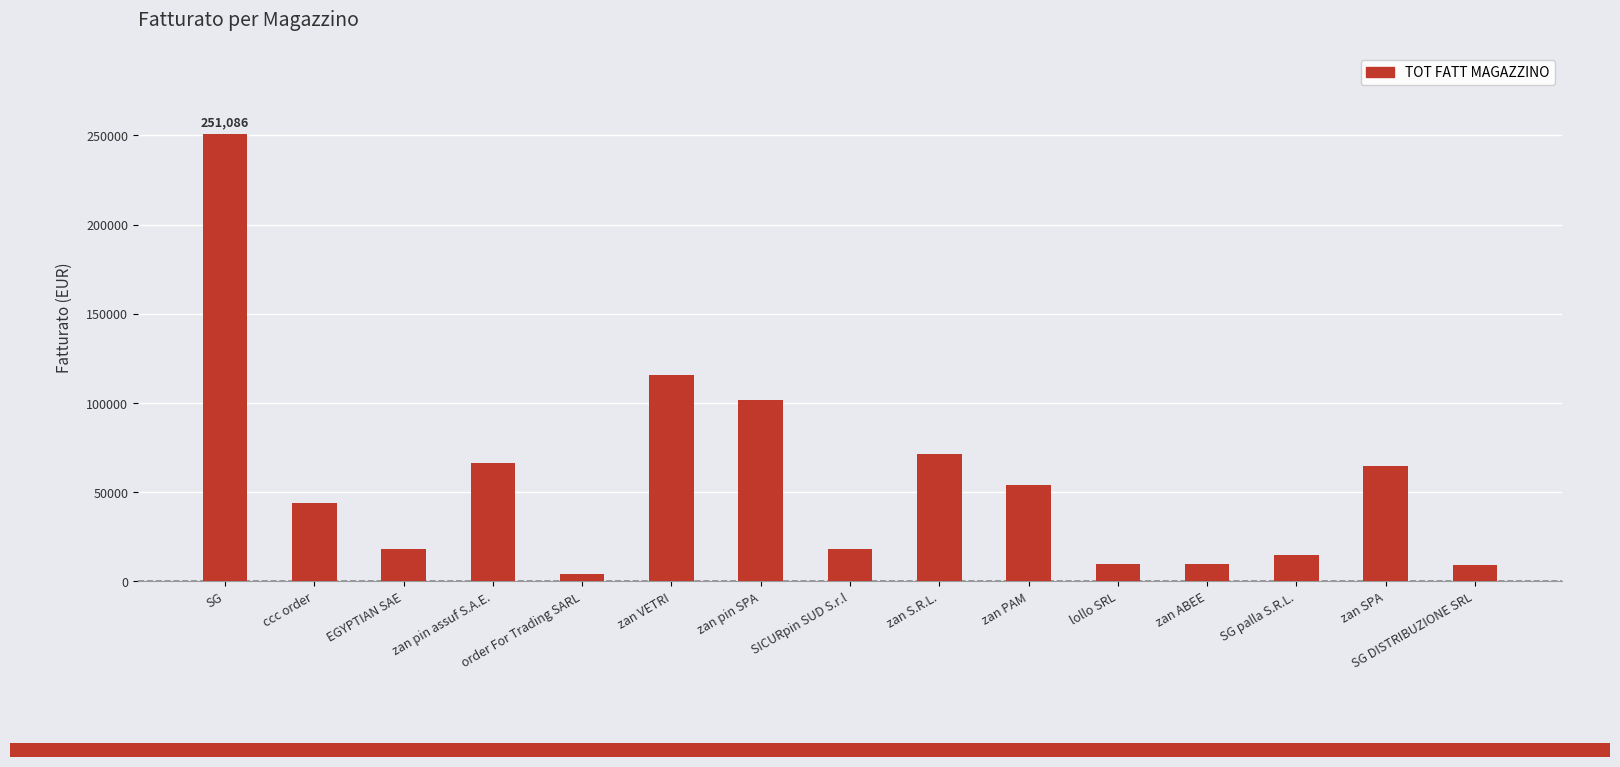

How many data points are less than 43500?

7